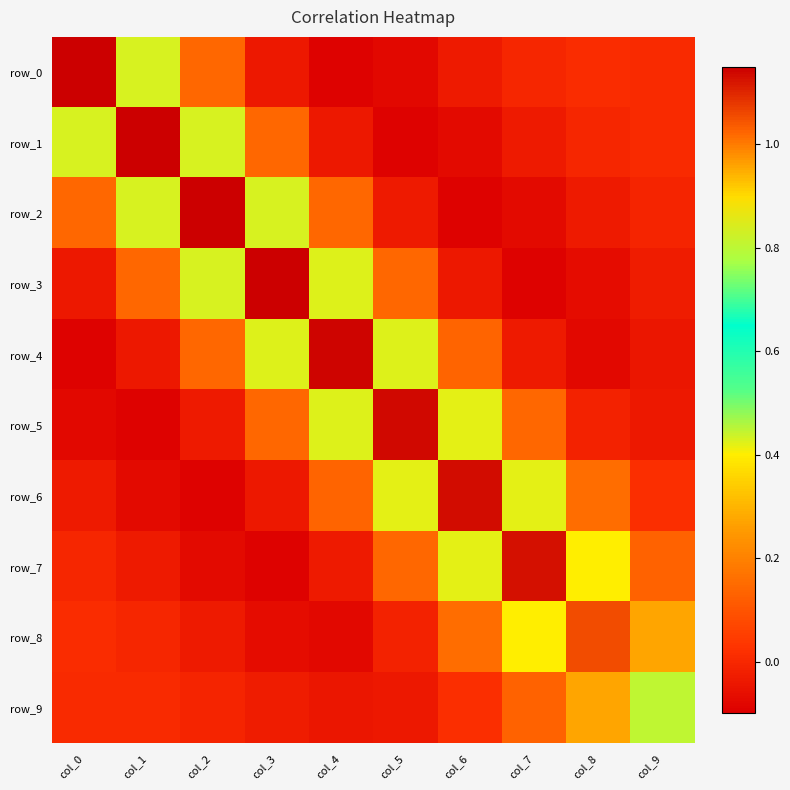

Reading left to right, transcribe all the data shown in this chart.

row_0: 1.1	0.4	0.1	-0.0	-0.1	-0.1	-0.0	-0.0	0.0	0.0
row_1: 0.4	1.1	0.4	0.1	-0.0	-0.1	-0.1	-0.0	-0.0	0.0
row_2: 0.1	0.4	1.1	0.4	0.1	-0.0	-0.1	-0.1	-0.0	-0.0
row_3: -0.0	0.1	0.4	1.1	0.4	0.1	-0.0	-0.1	-0.1	-0.0
row_4: -0.1	-0.0	0.1	0.4	1.1	0.4	0.1	-0.0	-0.1	-0.0
row_5: -0.1	-0.1	-0.0	0.1	0.4	1.1	0.4	0.1	-0.0	-0.0
row_6: -0.0	-0.1	-0.1	-0.0	0.1	0.4	1.1	0.4	0.2	0.0
row_7: -0.0	-0.0	-0.1	-0.1	-0.0	0.1	0.4	1.1	0.4	0.1
row_8: 0.0	-0.0	-0.0	-0.1	-0.1	-0.0	0.2	0.4	1.1	0.3
row_9: 0.0	0.0	-0.0	-0.0	-0.0	-0.0	0.0	0.1	0.3	0.8